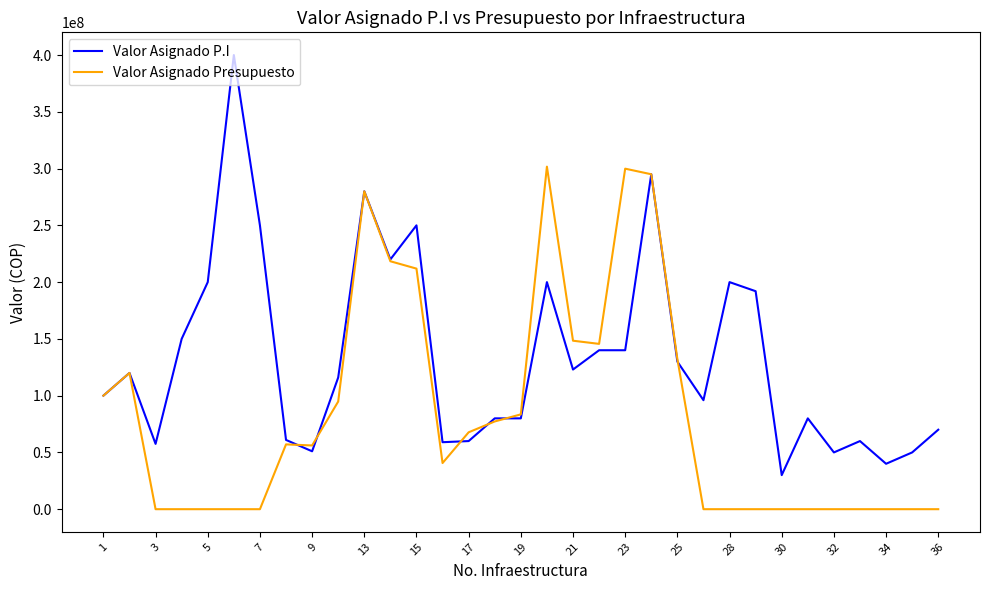

List the series in order of their peak value, highest first.

Valor Asignado P.I, Valor Asignado Presupuesto